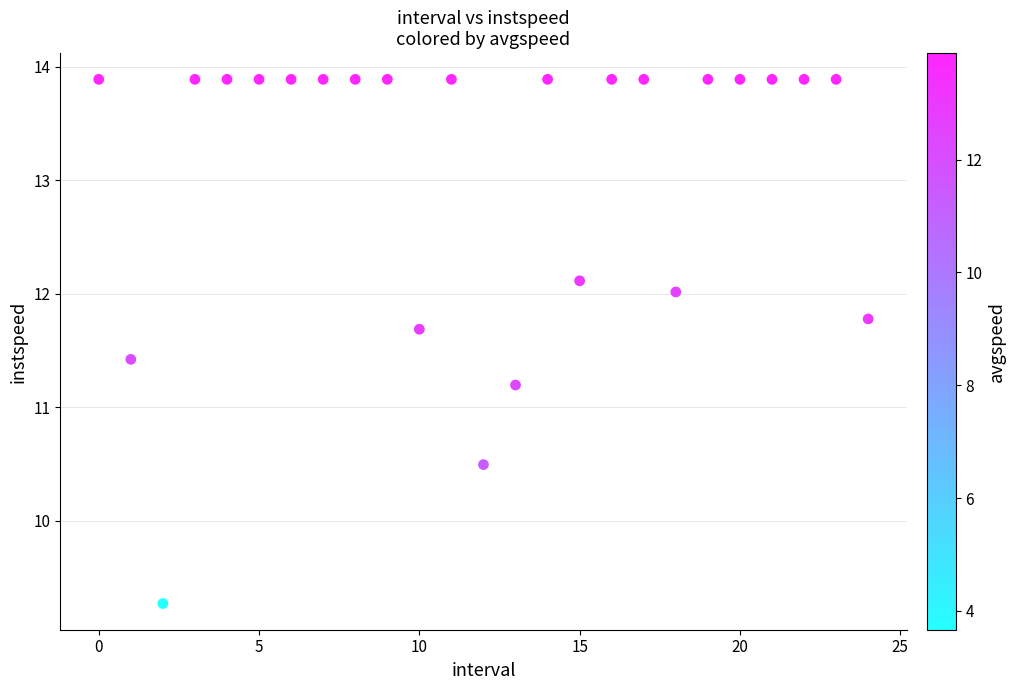

What is the range of Y values (max minus min)?

4.6